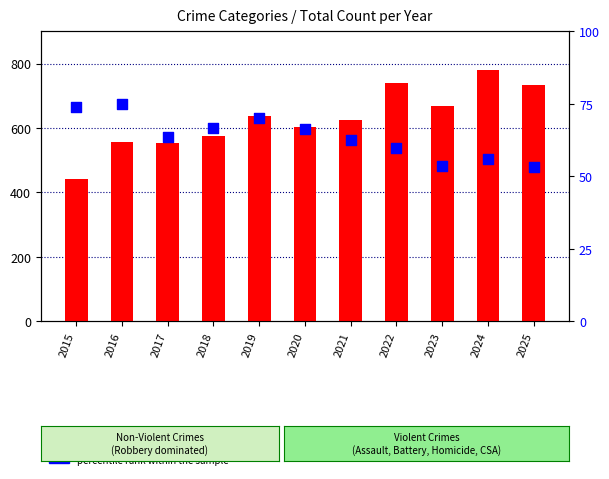

Which series reaches the maximum Y coordinate?

count